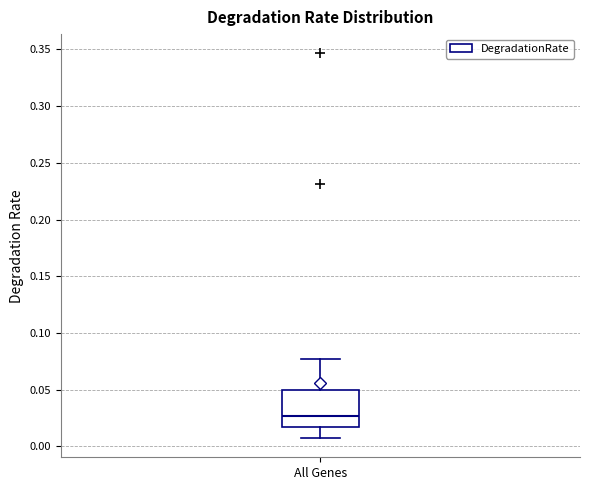

Transcribe this box plot: give where the median line is, the range the box spans, and where the two whiskers end, as read against the y-axis. The values are not printed on the chart, so give them approximately, as read against the axis.

median 0.025, box 0.015 to 0.050, whiskers 0.005 to 0.075